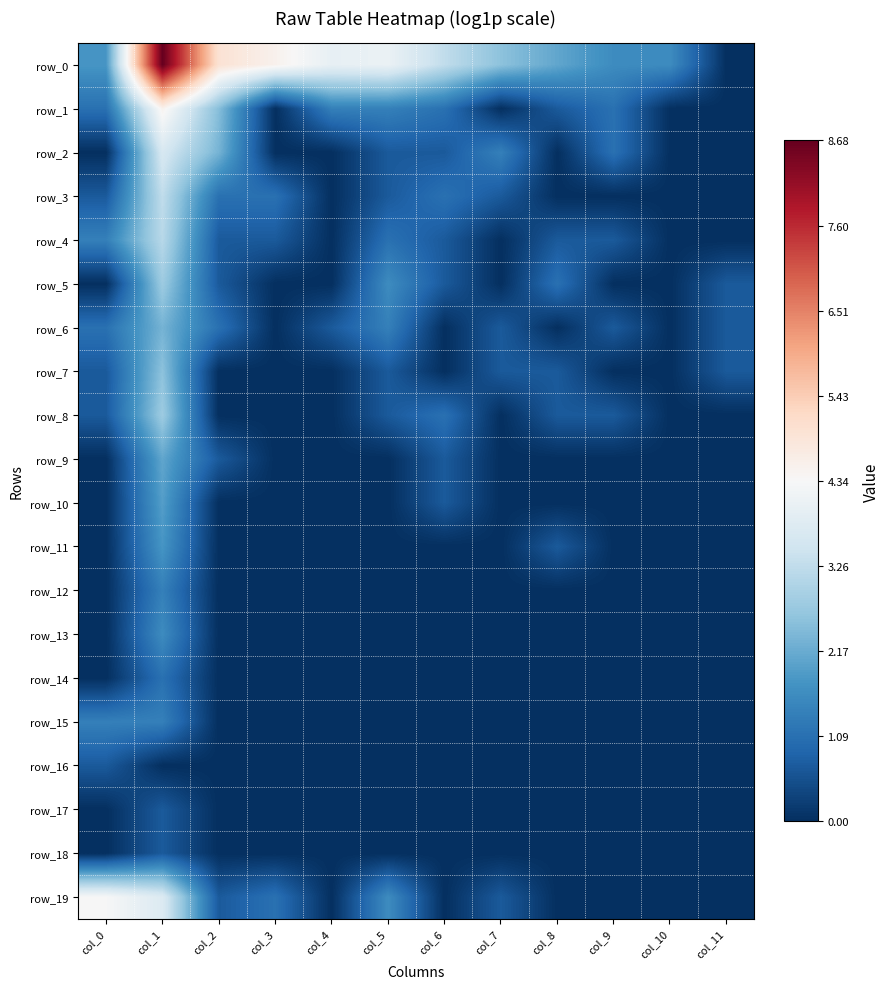

At which label is row_18 closest to 0?

col_0